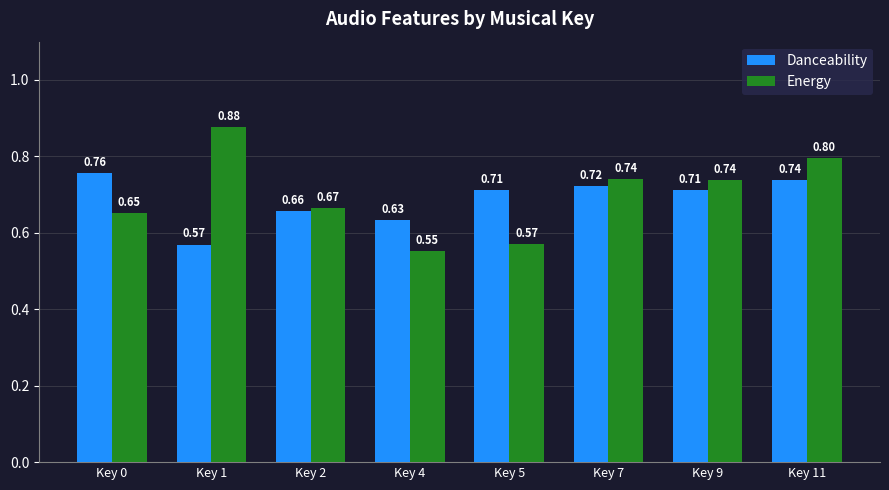

Between Key 9 and Key 11, which series saw the biggest shift?

Energy